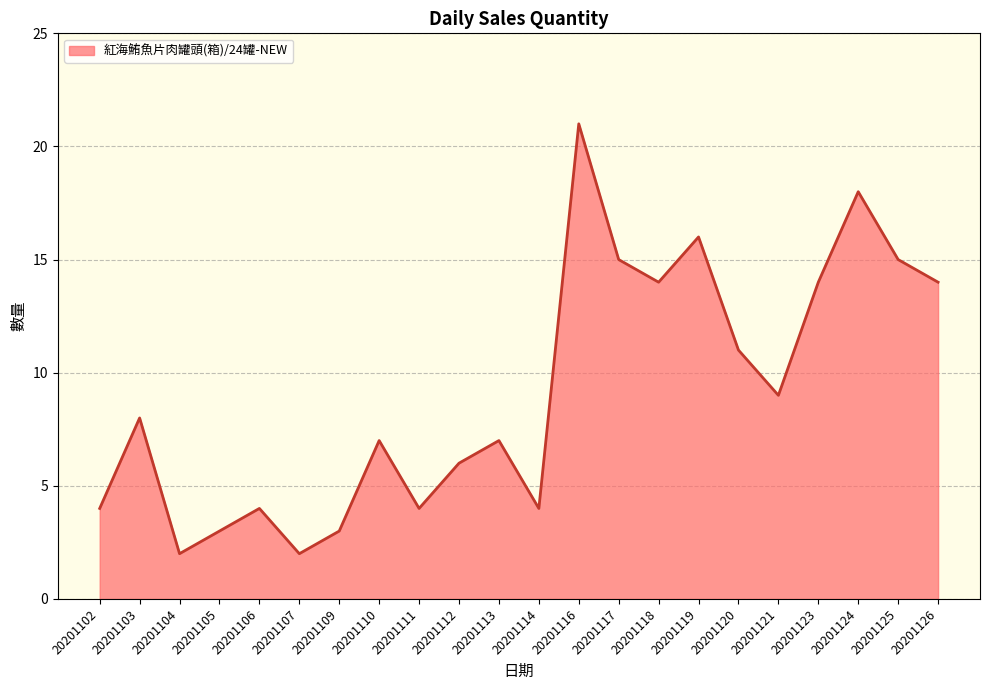

What is the difference between the values at 20201113 and 20201106?

3